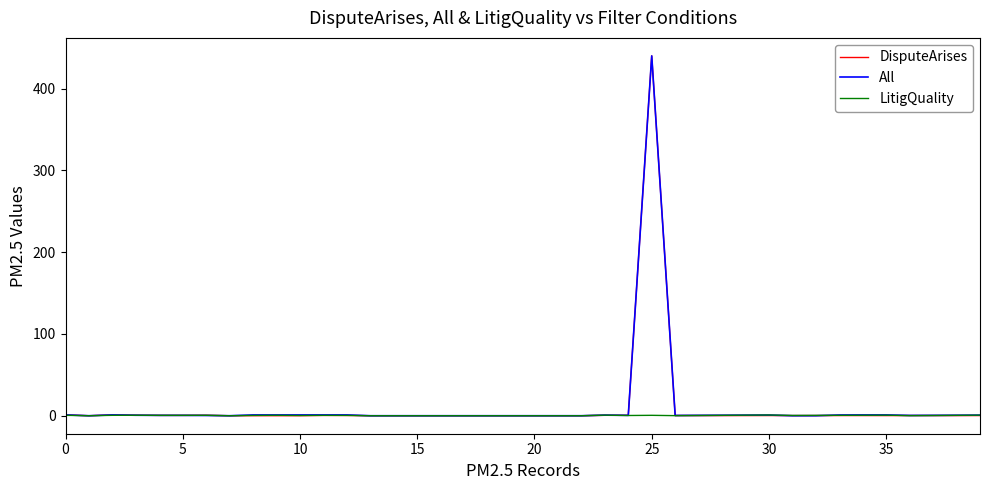

Rank the series by their maximum value, from highest to lowest.

DisputeArises, All, LitigQuality